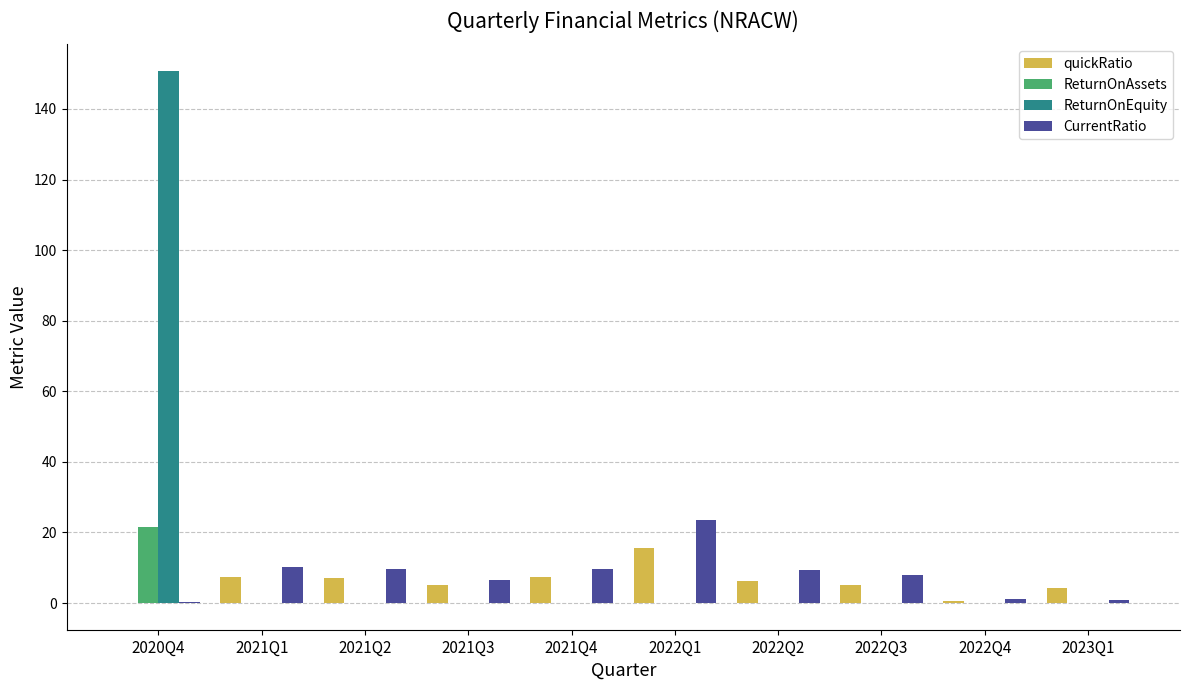

Which category has the highest value across all series?

2020Q4